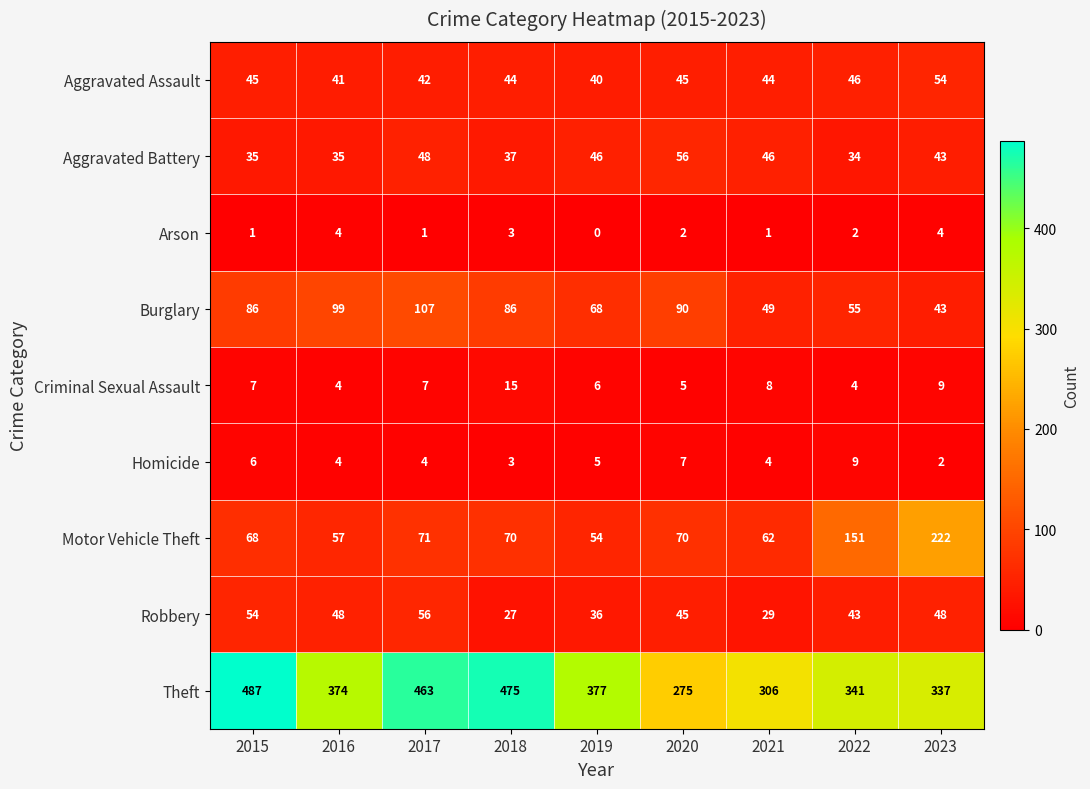

What is the minimum value for Aggravated Assault?

40